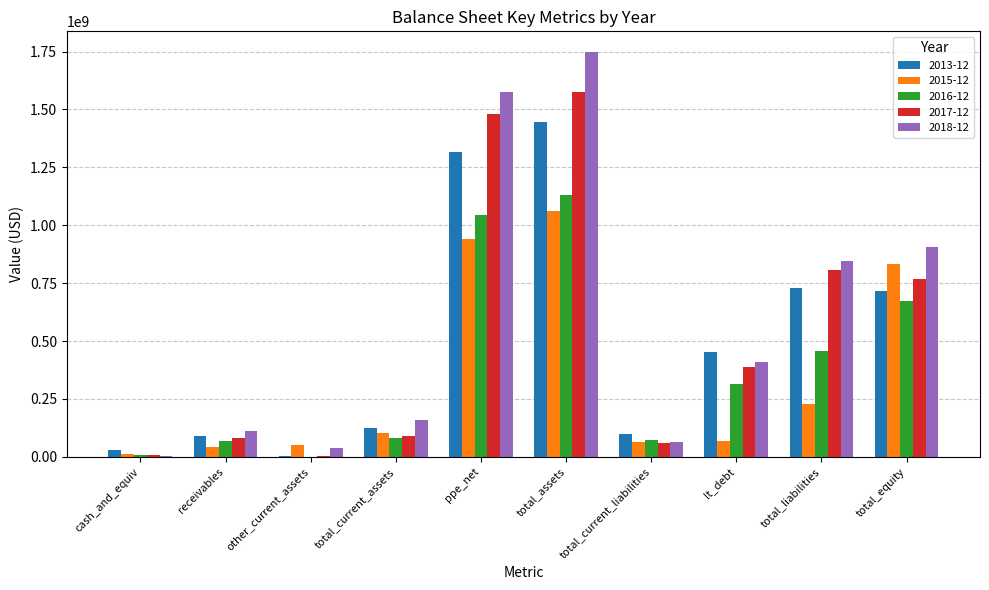

Which series changed the most between total_liabilities and total_equity?

2015-12